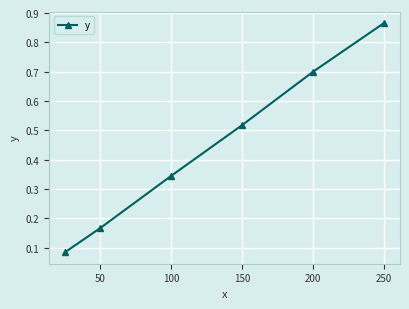

What is the sum of all values?

2.7